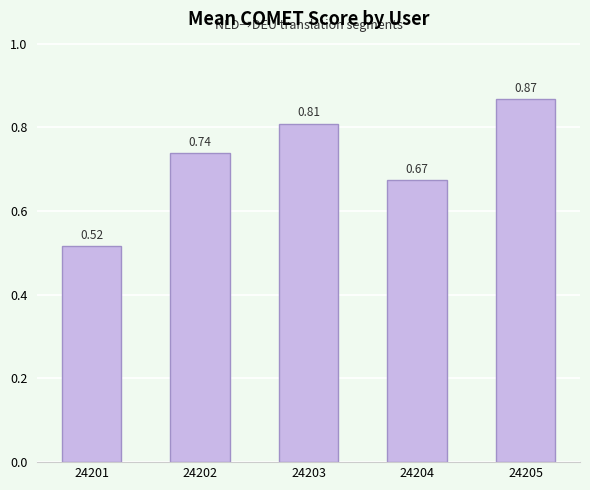

Which category has the highest value across all series?

24205